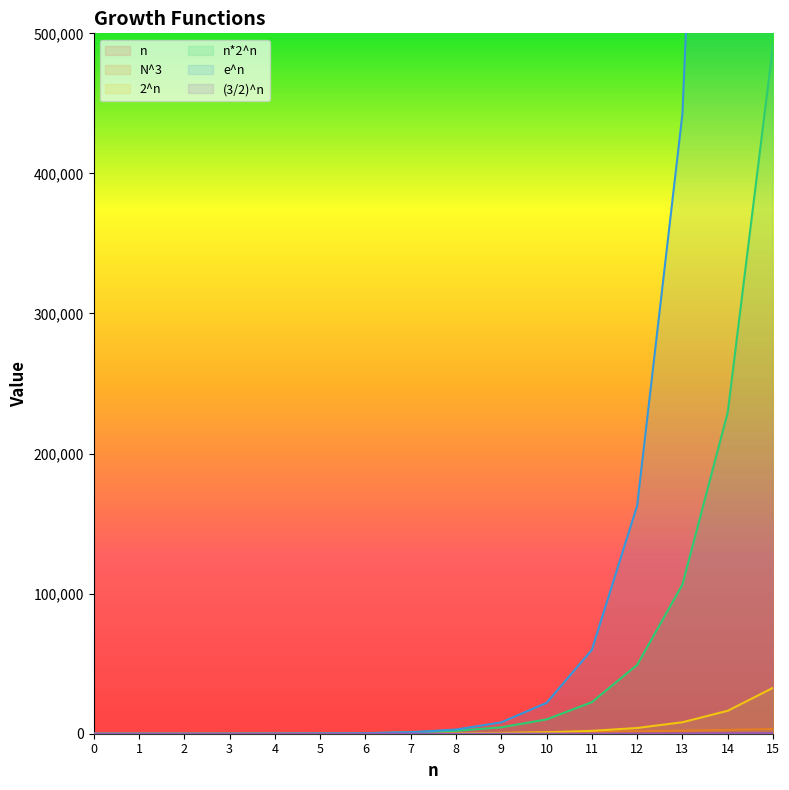

How many lines are shown in the chart?

6